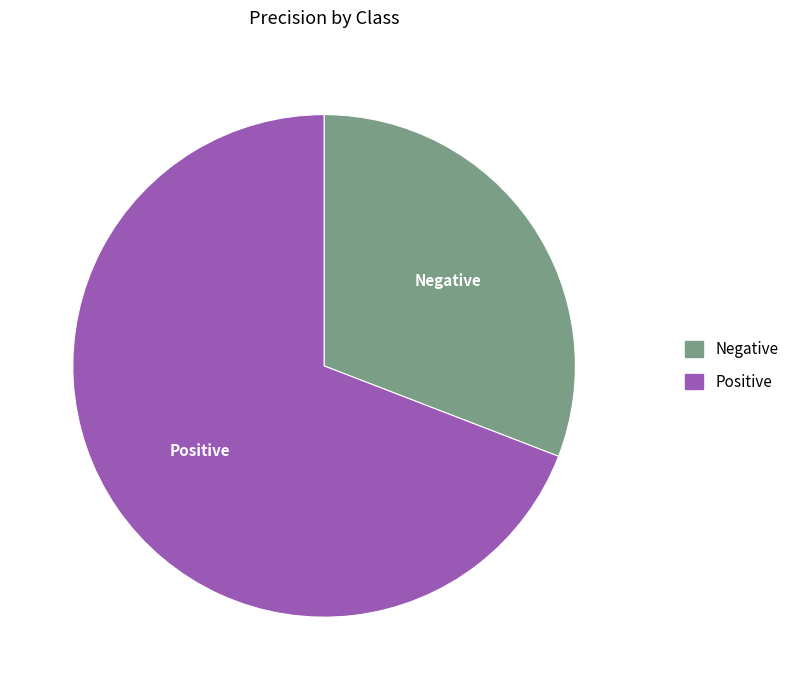

The Positive slice represents 69% of the pie. True or false?

True